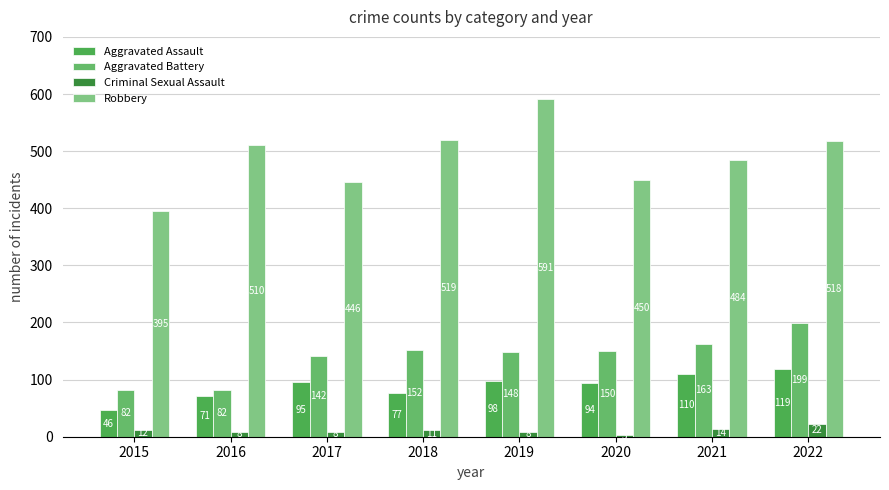

At how many categories does at least one series exceed 29?

8